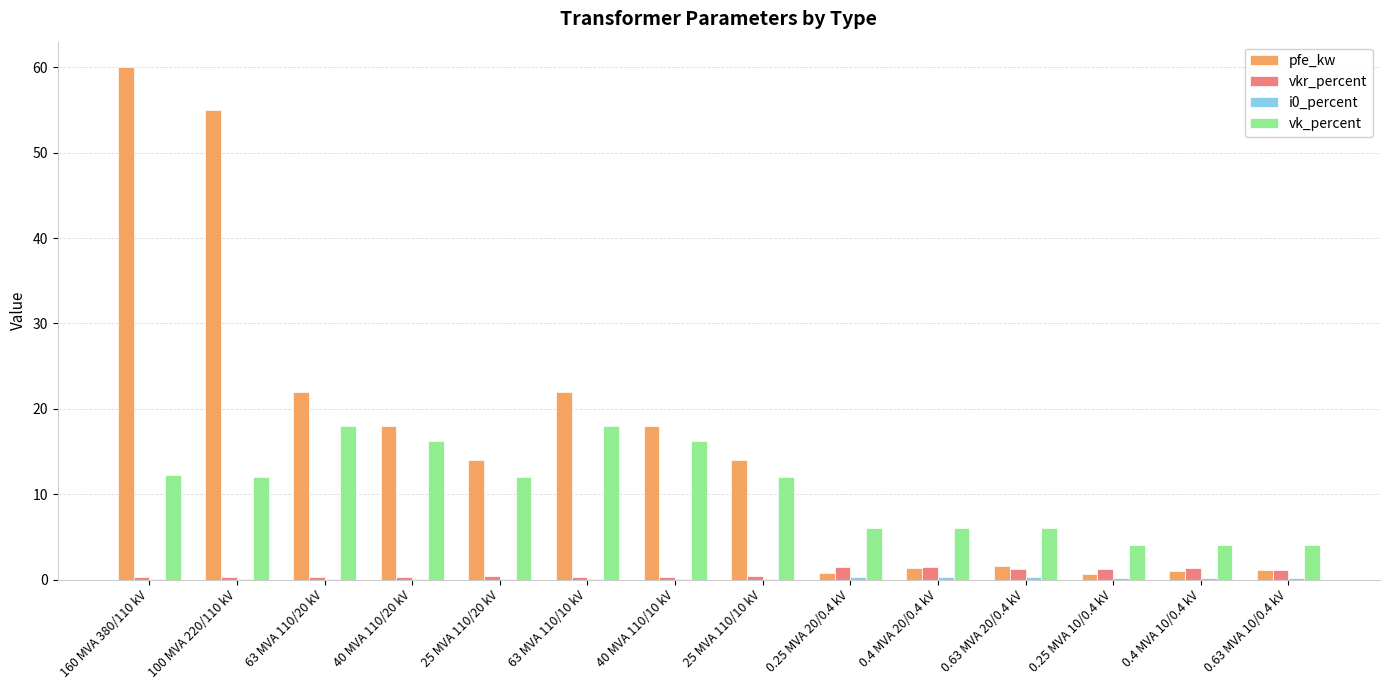

Between 100 MVA 220/110 kV and 25 MVA 110/20 kV, which series saw the biggest shift?

pfe_kw